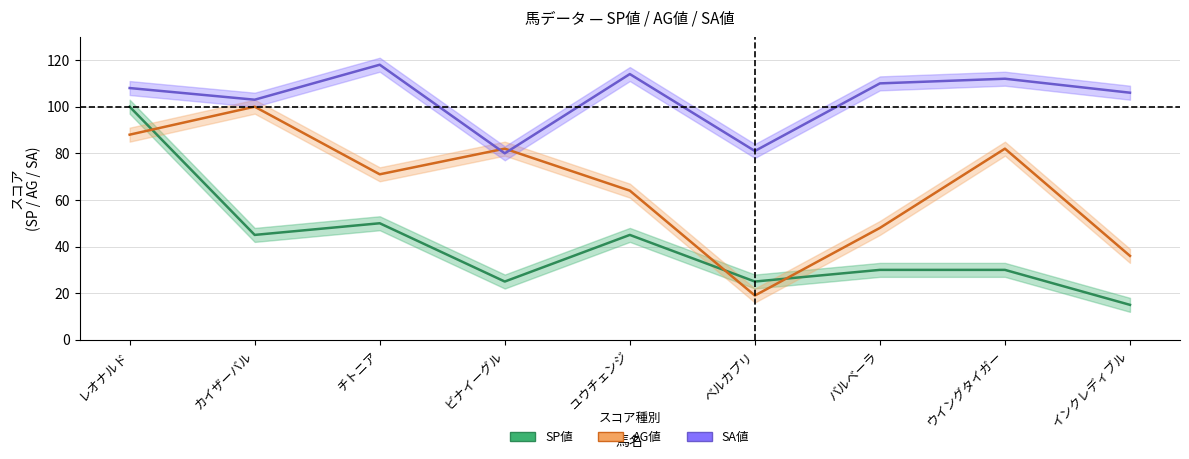

Where is the first local maximum for SP値?

チトニア